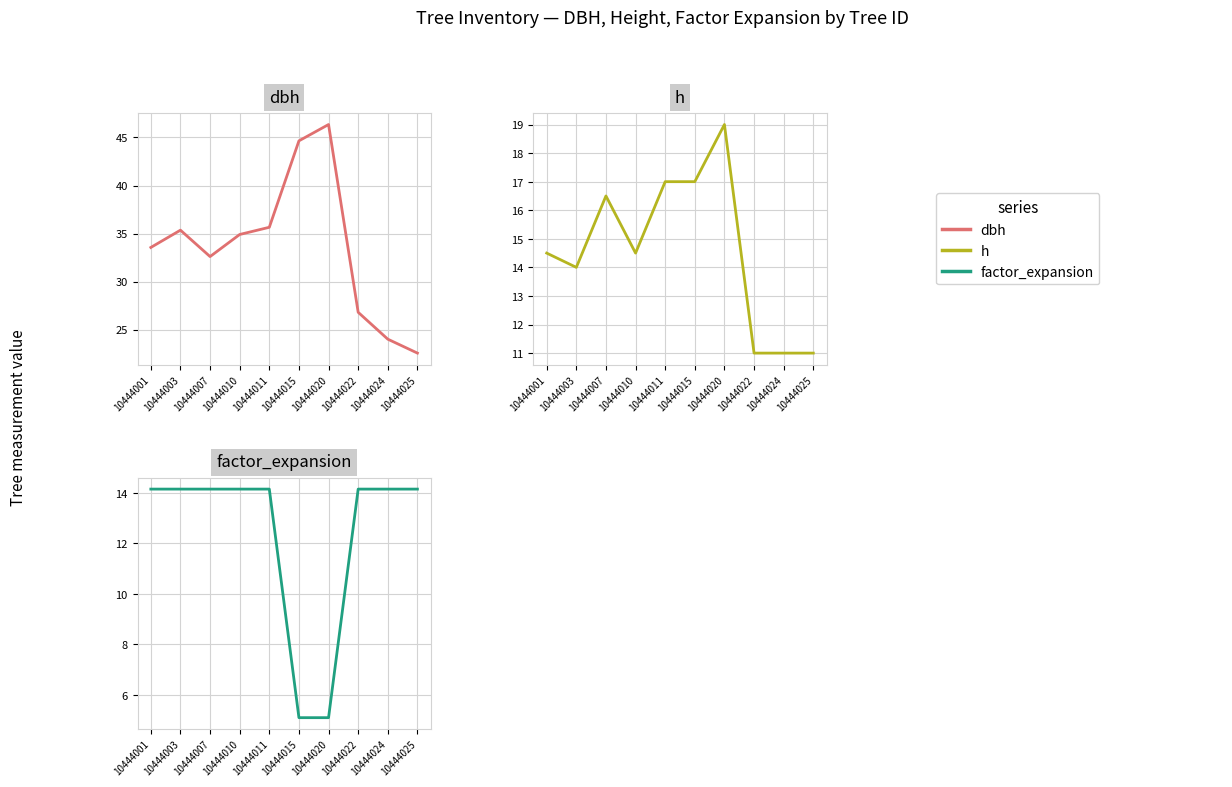

What is the difference between the highest and lowest values at 10444024?

13.0